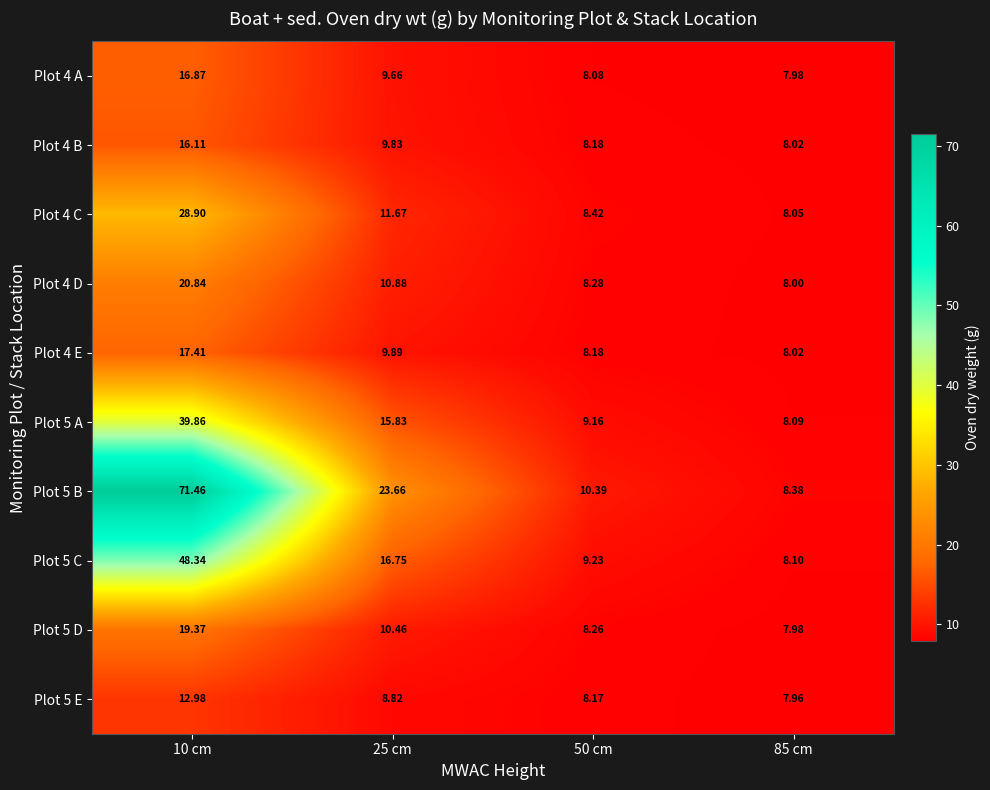

Is the value of Plot 5 B at 10 cm greater than the value of Plot 5 E at 85 cm?

Yes